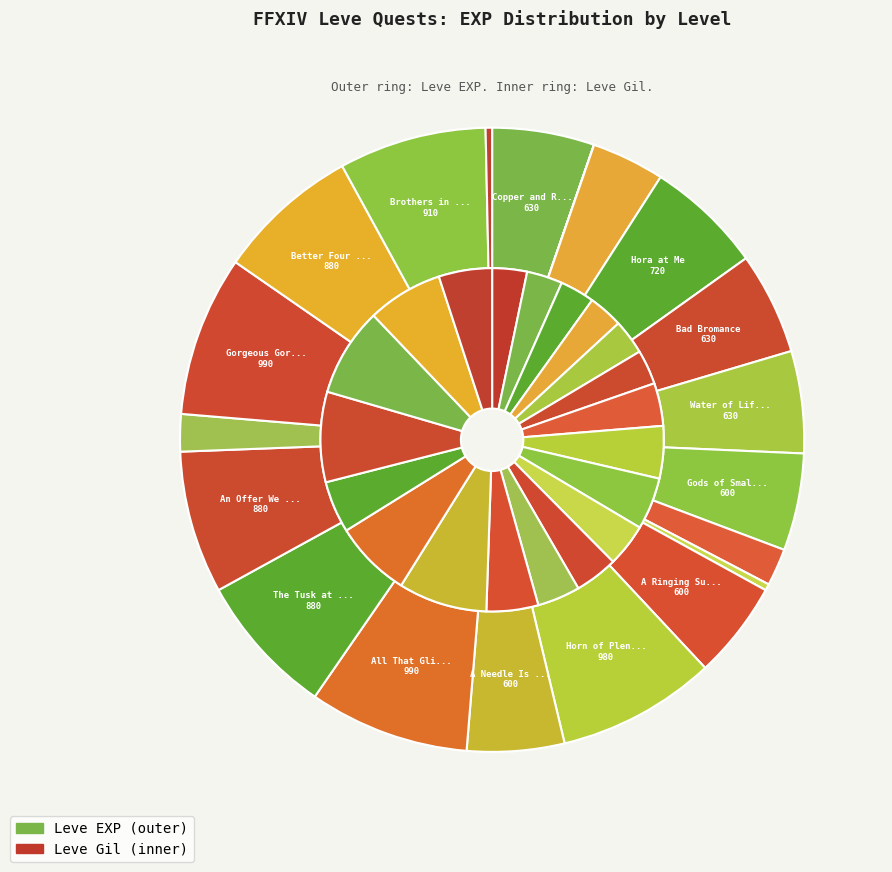

Is there a majority slice in this chart?

No